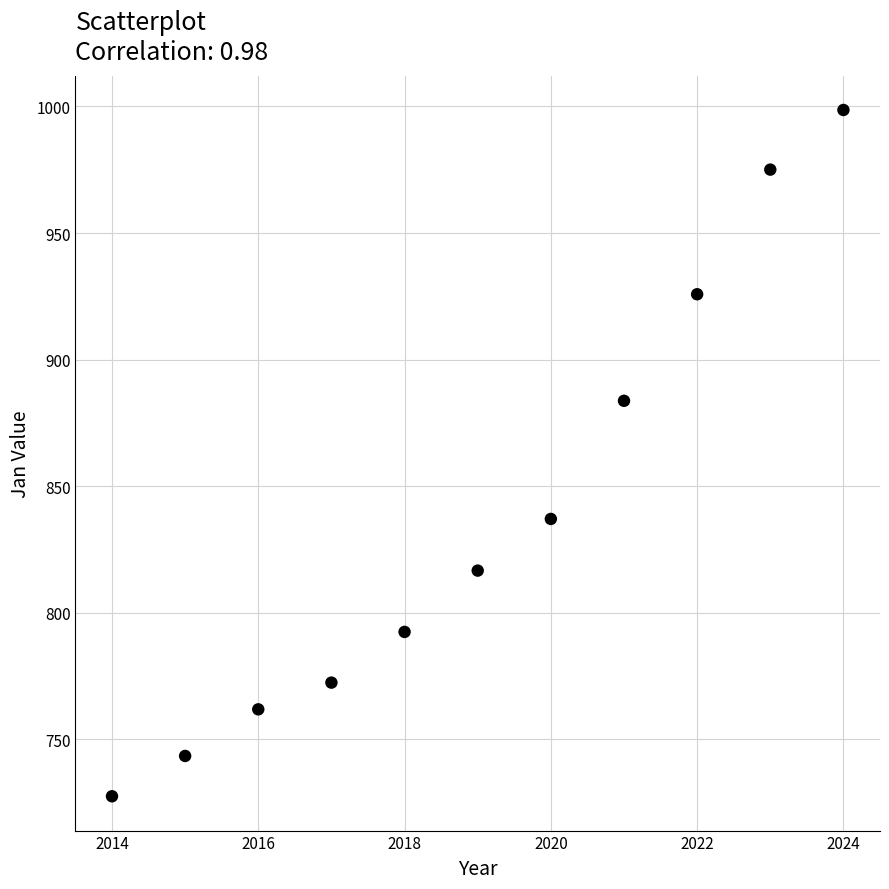

What is the average X value?

2019.0